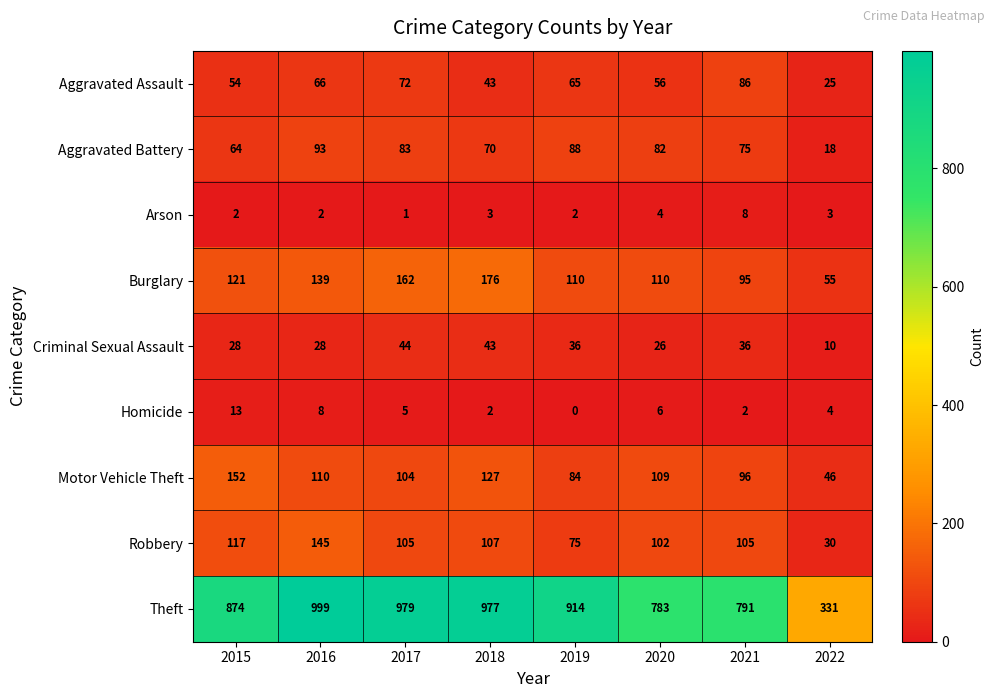

What is the sum of all Theft values?

6648